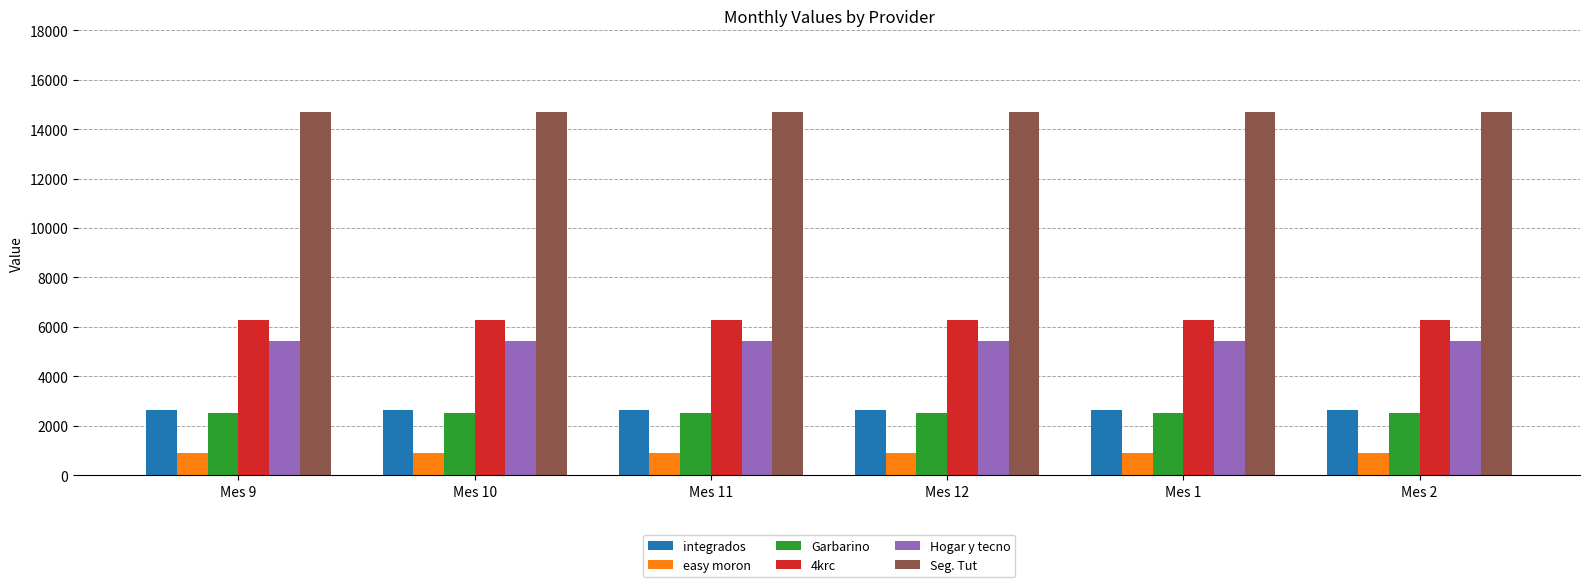

What is the average value of the easy moron series?

885